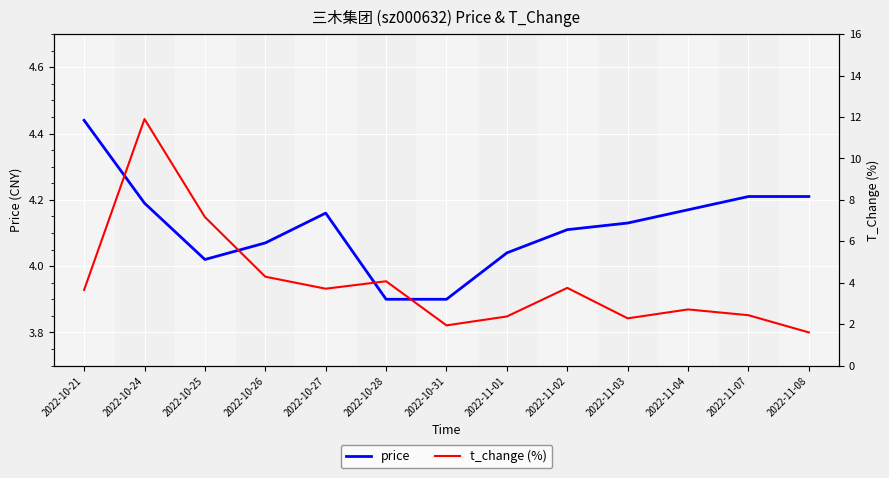

True or false: price has a value of 1.1 at 2022-10-25.

False